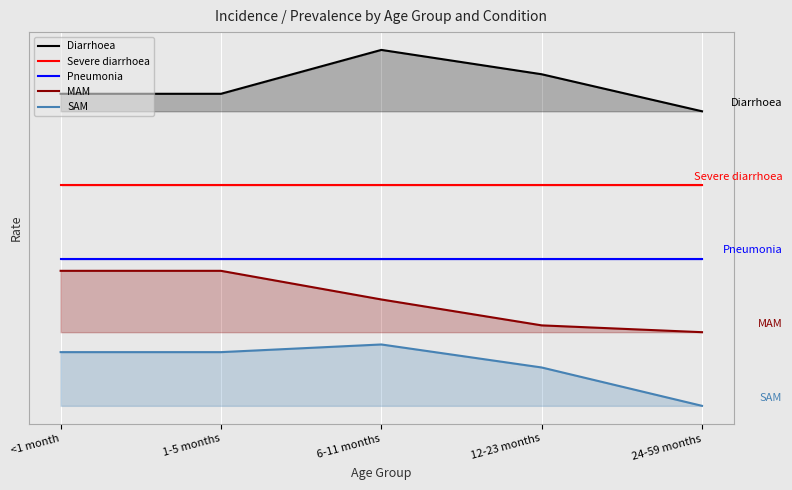

Reading left to right, list all the values displayed in this chart.

Diarrhoea: <1 month=5.1	1-5 months=5.1	6-11 months=5.8	12-23 months=5.4	24-59 months=4.8
Severe diarrhoea: <1 month=3.6	1-5 months=3.6	6-11 months=3.6	12-23 months=3.6	24-59 months=3.6
Pneumonia: <1 month=2.4	1-5 months=2.4	6-11 months=2.4	12-23 months=2.4	24-59 months=2.4
MAM: <1 month=2.2	1-5 months=2.2	6-11 months=1.7	12-23 months=1.3	24-59 months=1.2
SAM: <1 month=0.9	1-5 months=0.9	6-11 months=1.0	12-23 months=0.6	24-59 months=0.0